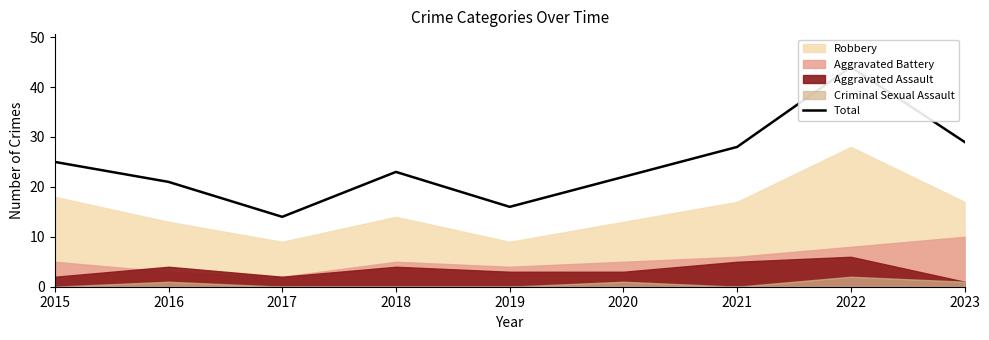

List the labels in order of value, largest first.

2022, 2023, 2021, 2015, 2018, 2020, 2016, 2019, 2017